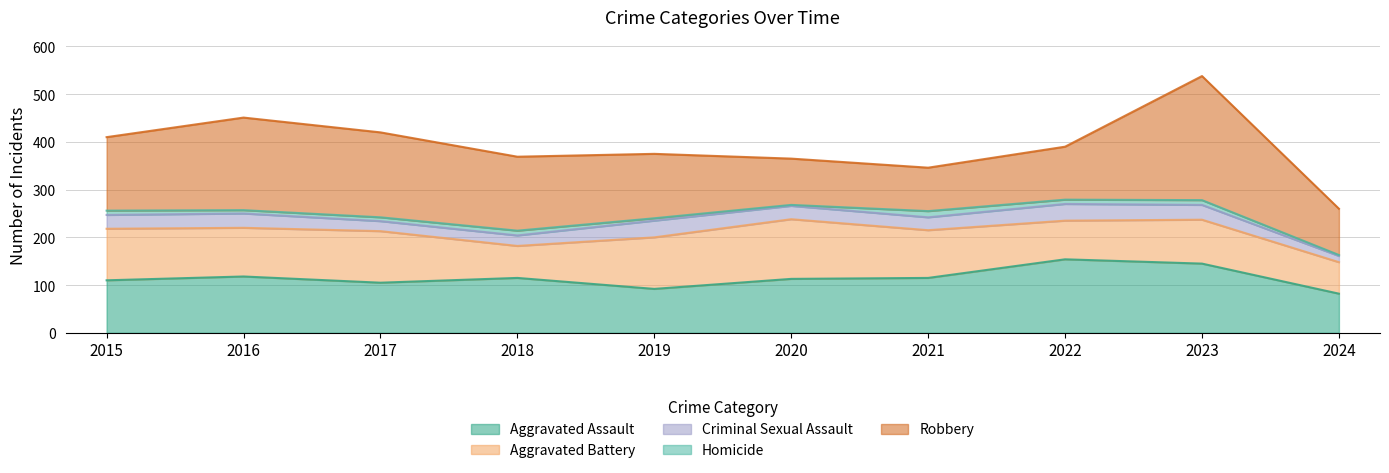

At which category is the sum across all series the highest?

2023